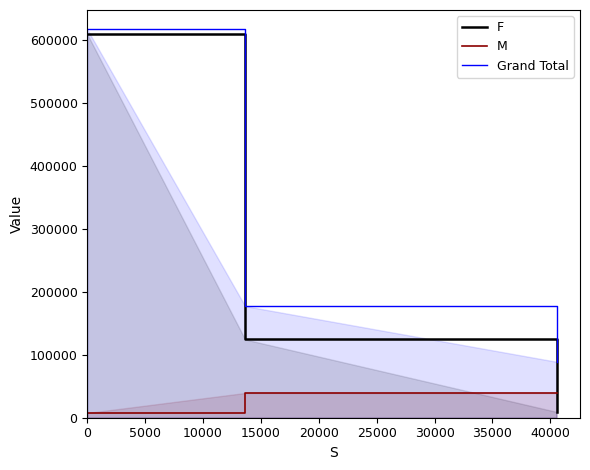

Which series has the widest spread of values?

F